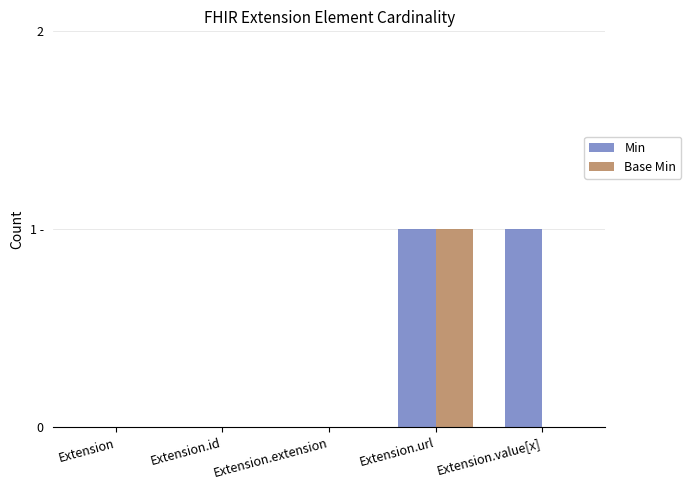

Does the chart contain stacked bars?

No